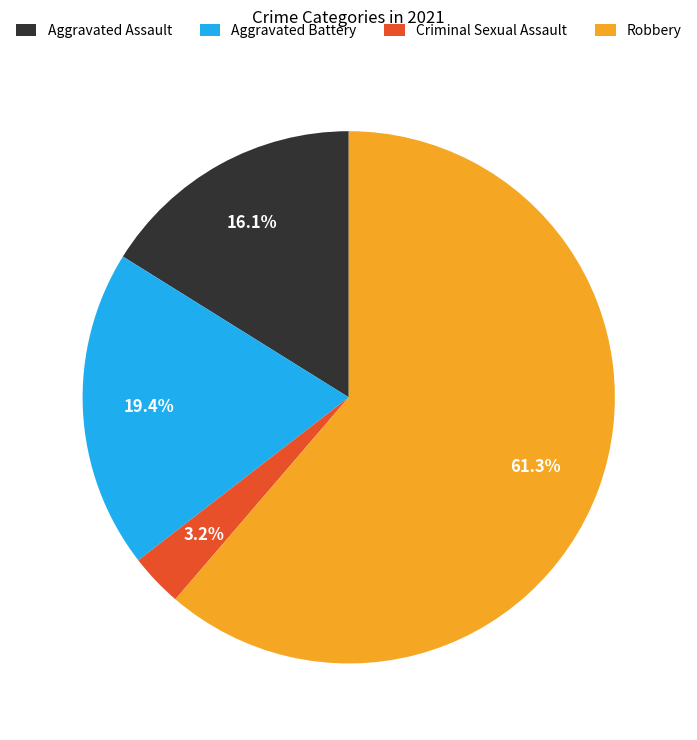

What is the smallest slice in the pie chart?

Criminal Sexual Assault